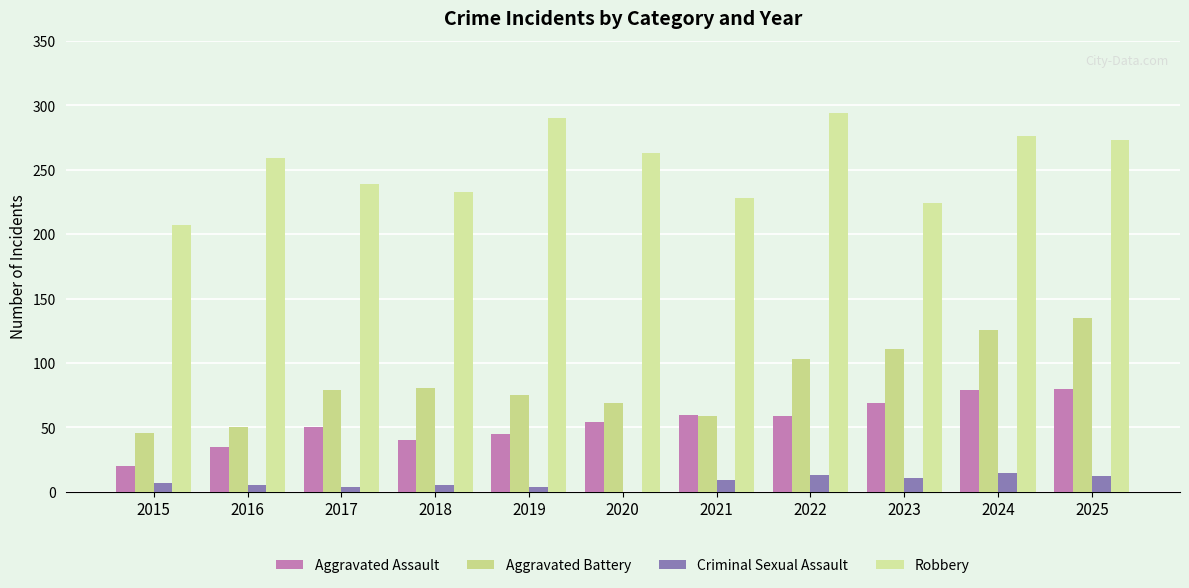

How many categories are shown in the chart?

11